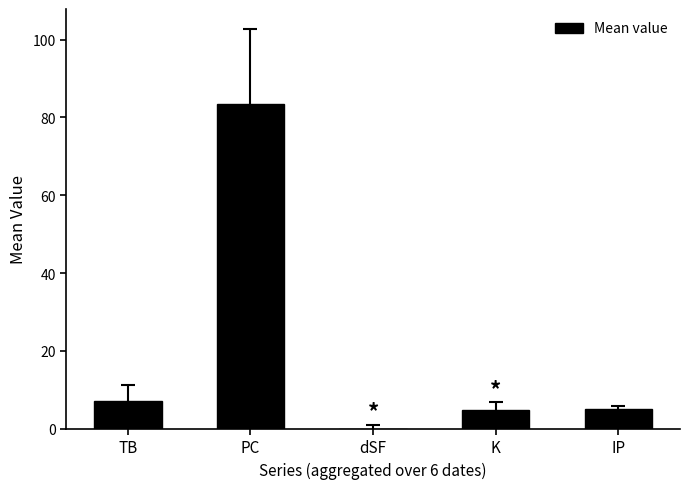

Between dSF and TB, which is larger?

TB